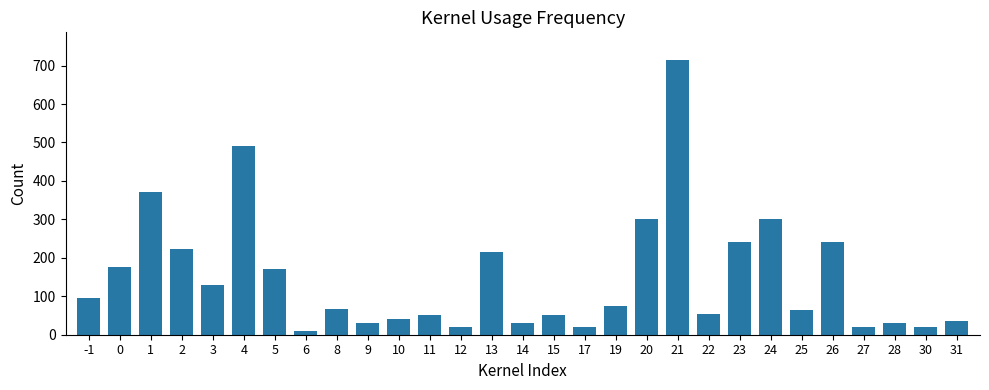

Which category has the lowest value across all series?

6